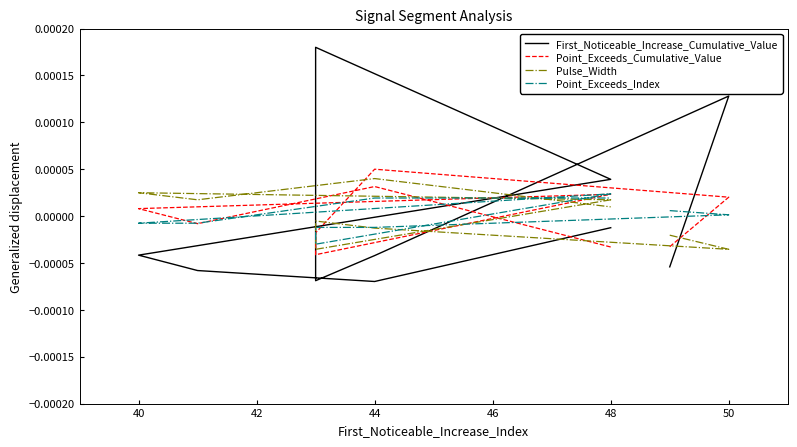

The Pulse_Width series shows 0.0 at 48. True or false?

True